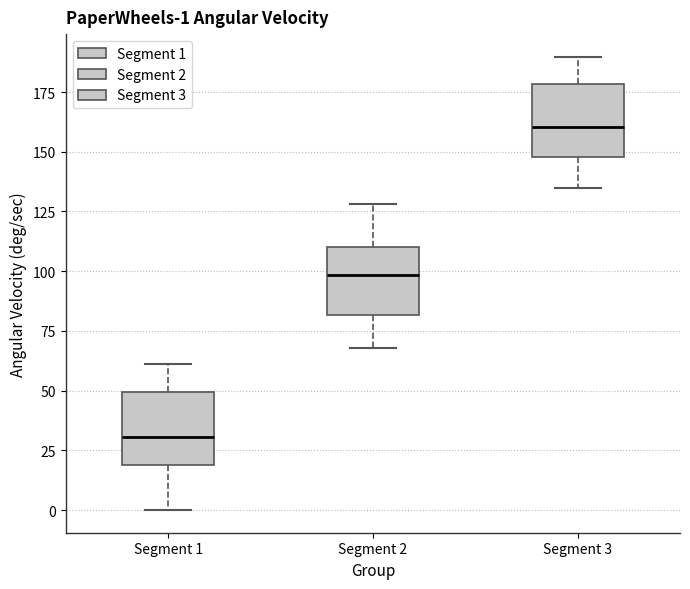

Which box's median line is the highest?

Segment 3